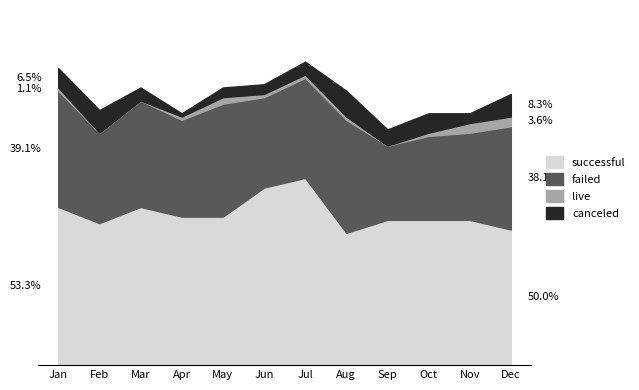

True or false: live has a value of 1 at Jan.

False